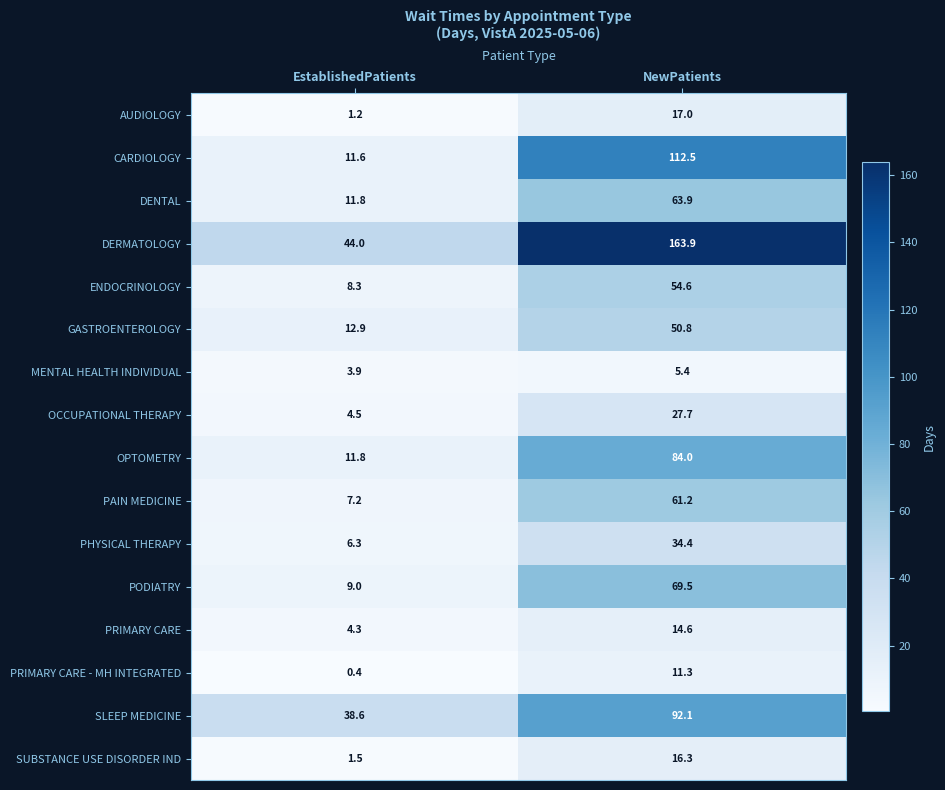

Rank the series by their maximum value, from lowest to highest.

MENTAL HEALTH INDIVIDUAL, PRIMARY CARE - MH INTEGRATED, PRIMARY CARE, SUBSTANCE USE DISORDER IND, AUDIOLOGY, OCCUPATIONAL THERAPY, PHYSICAL THERAPY, GASTROENTEROLOGY, ENDOCRINOLOGY, PAIN MEDICINE, DENTAL, PODIATRY, OPTOMETRY, SLEEP MEDICINE, CARDIOLOGY, DERMATOLOGY